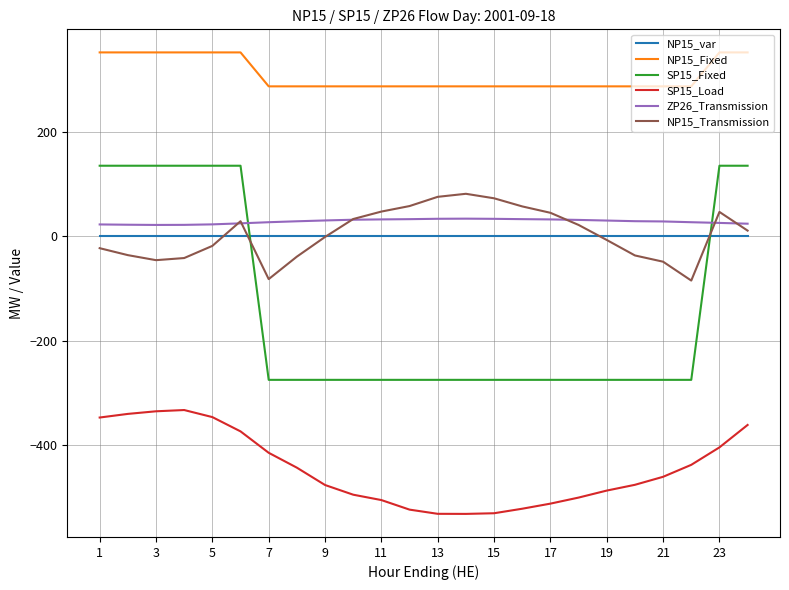

Which series has the widest spread of values?

SP15_Fixed